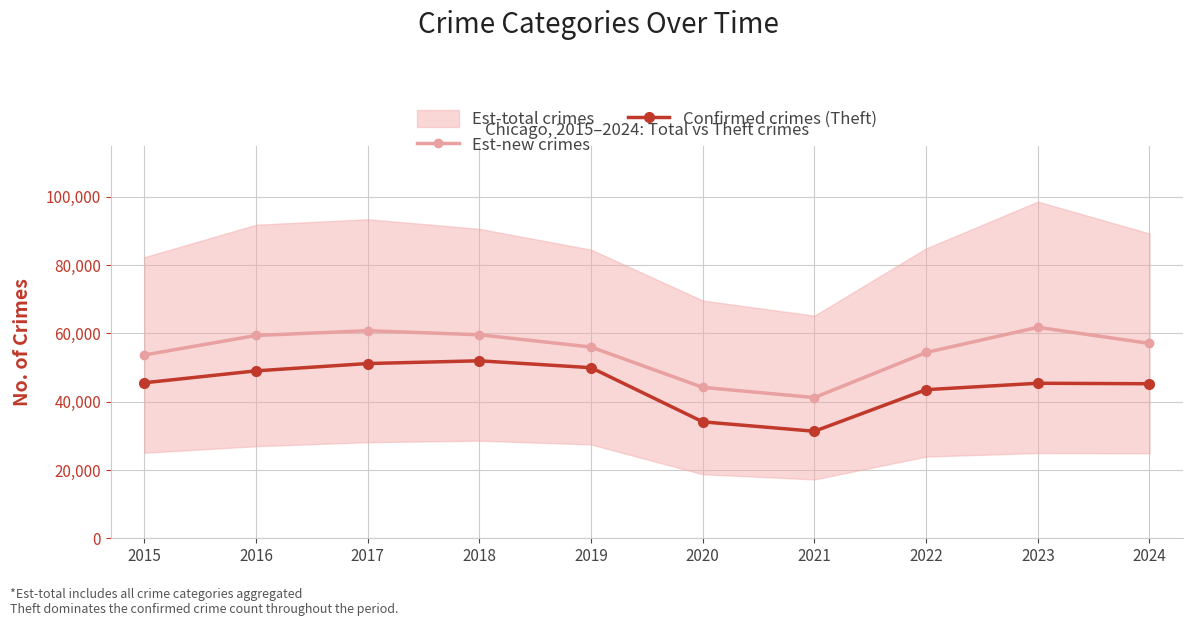

At 2023, list the series in order from smallest to largest.

Confirmed crimes (Theft), Est-new crimes